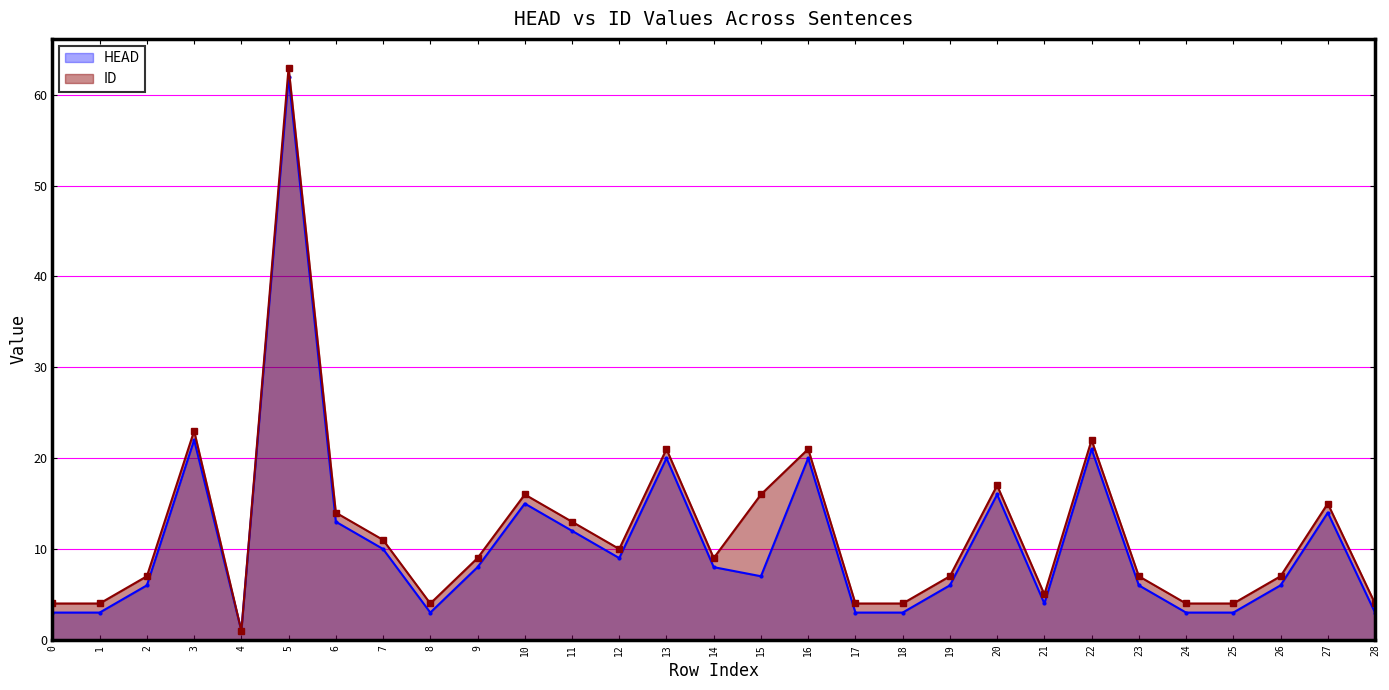

Is it true that ID equals 33 at 16?

False